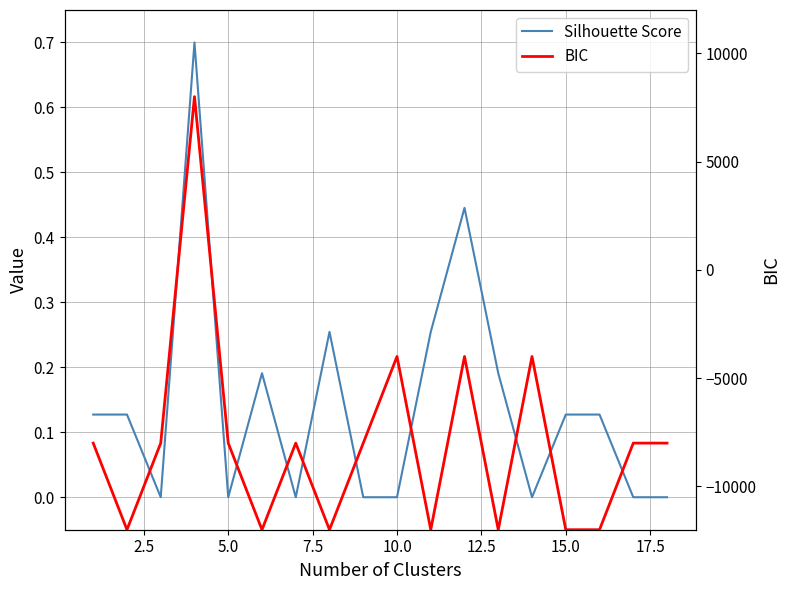

How many negative values does the BIC series have?

17